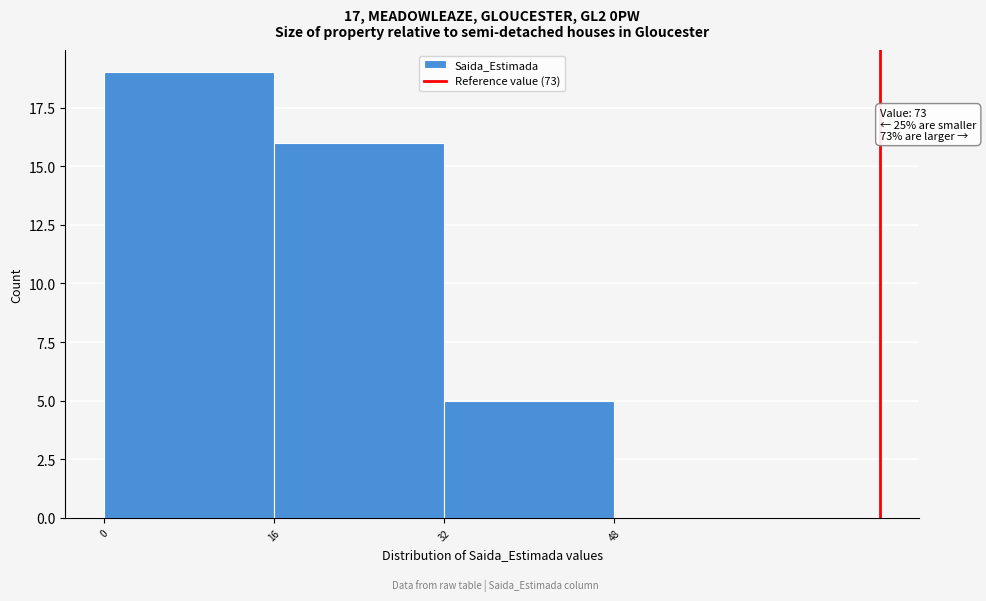

Which range on the x-axis has the tallest bar?

0 to 16